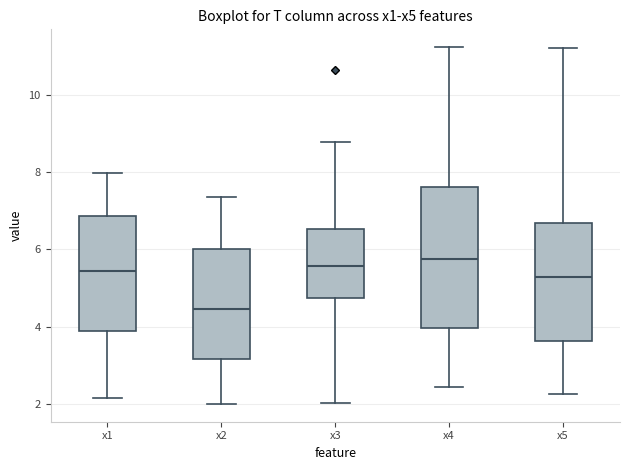

Reading left to right, read every box against the y-axis: the position of its median line, the range the box covers, and the ends of its whiskers. The values are not printed on the chart, so give them approximately, as read against the axis.

x1: median 5.4, box 3.8 to 6.8, whiskers 2.2 to 8.0
x2: median 4.4, box 3.2 to 6.0, whiskers 2.0 to 7.4
x3: median 5.6, box 4.8 to 6.6, whiskers 2.0 to 8.8
x4: median 5.8, box 4.0 to 7.6, whiskers 2.4 to 11.2
x5: median 5.2, box 3.6 to 6.6, whiskers 2.2 to 11.2